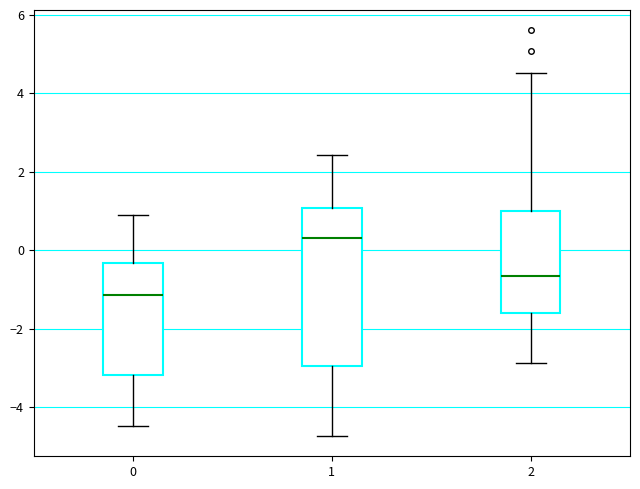

Reading left to right, read every box against the y-axis: the position of its median line, the range the box covers, and the ends of its whiskers. The values are not printed on the chart, so give them approximately, as read against the axis.

0: median -1.2, box -3.2 to -0.4, whiskers -4.4 to 0.8
1: median 0.4, box -3.0 to 1.0, whiskers -4.8 to 2.4
2: median -0.6, box -1.6 to 1.0, whiskers -2.8 to 4.6